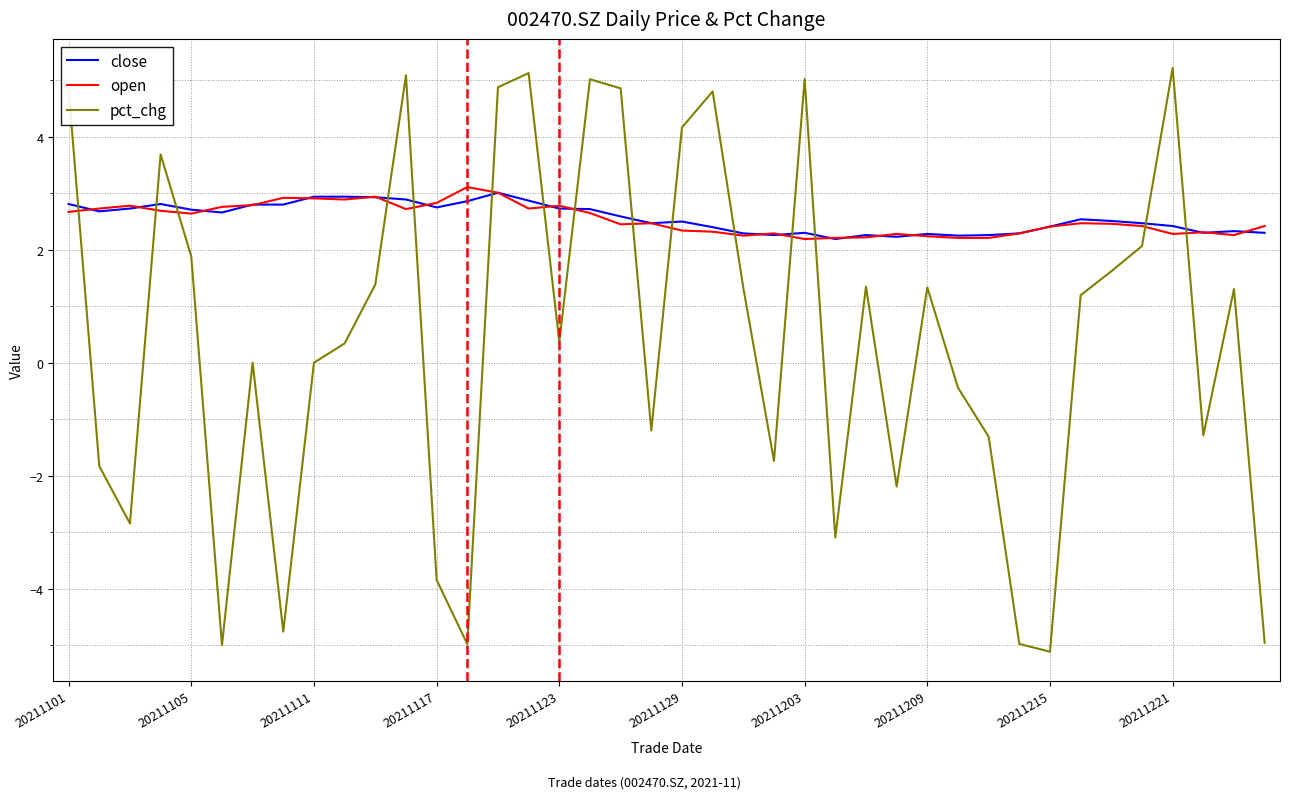

True or false: open and close cross at least once.

True